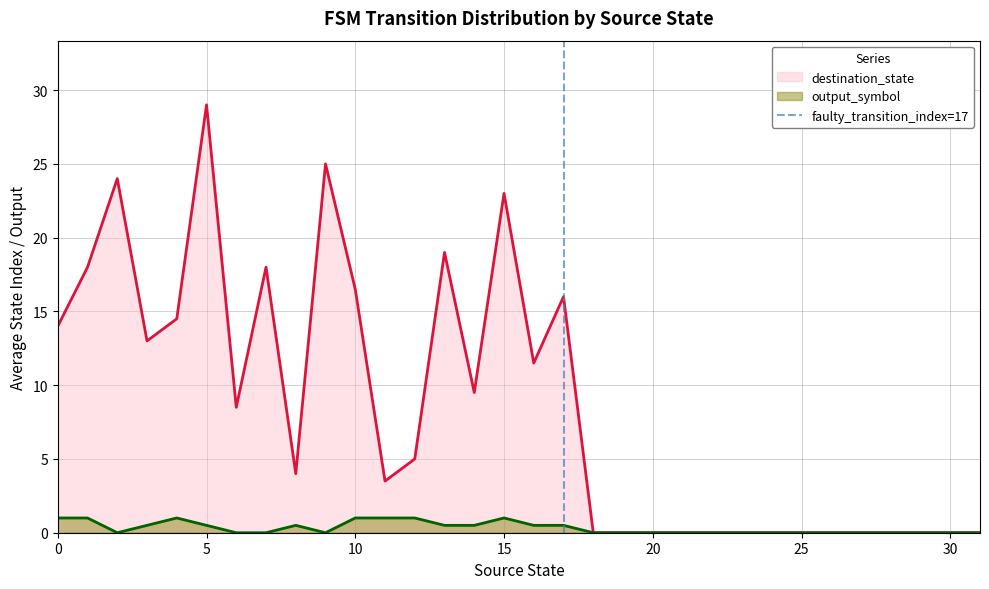

Is it true that output_symbol equals 0.0 at 25?

True